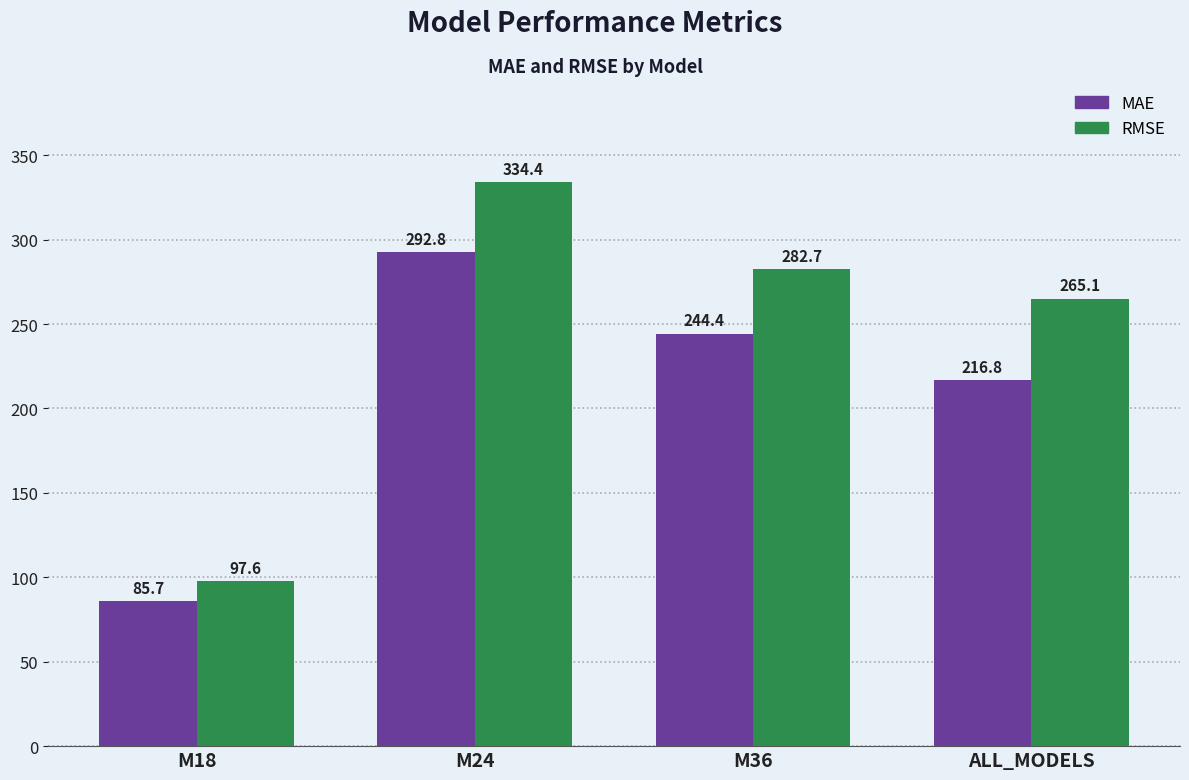

What is the difference between the RMSE values at ALL_MODELS and M36?

17.6